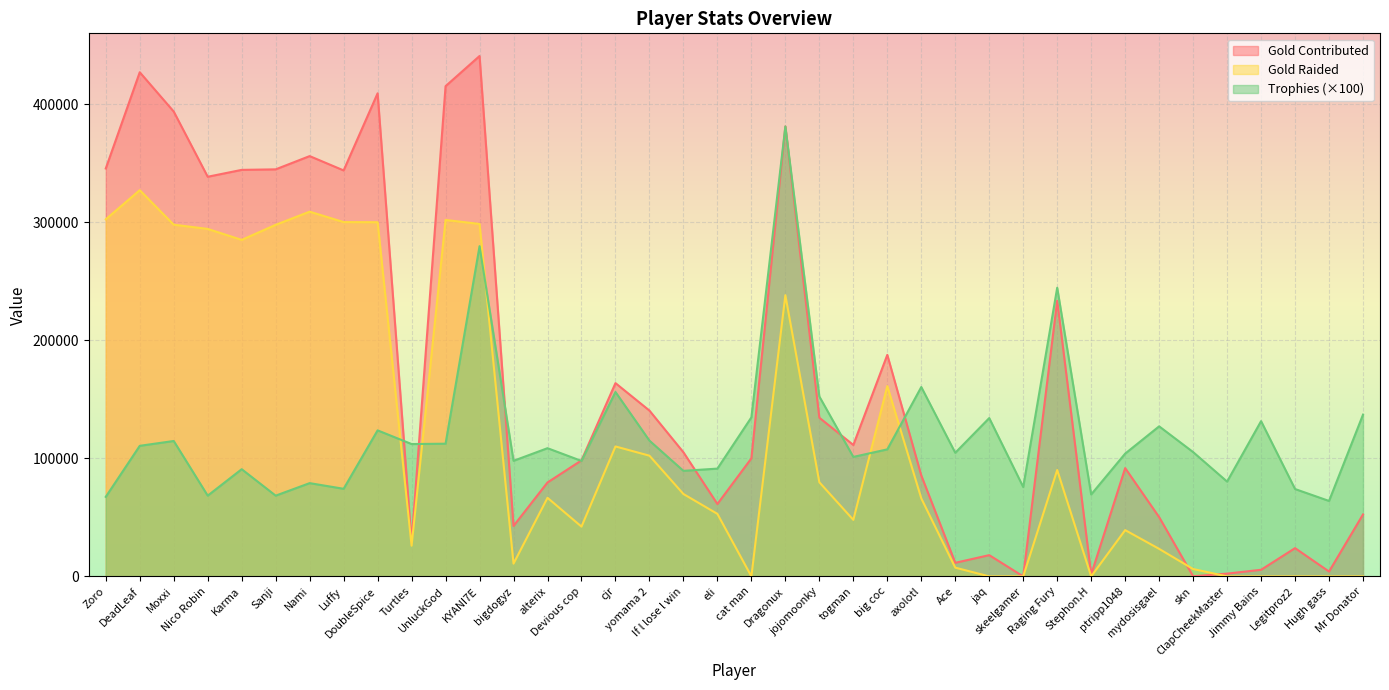

How many interior local peaks does the Gold Raided series have?

9